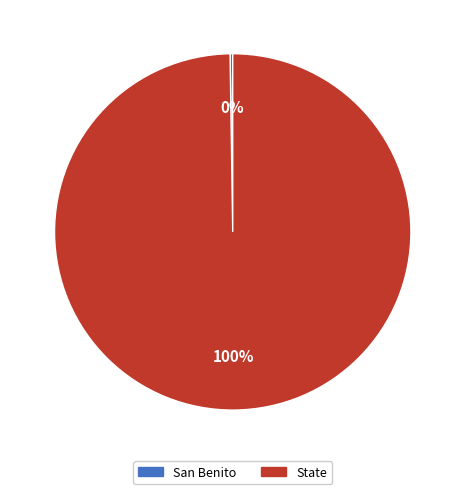

Which slice is the largest?

State